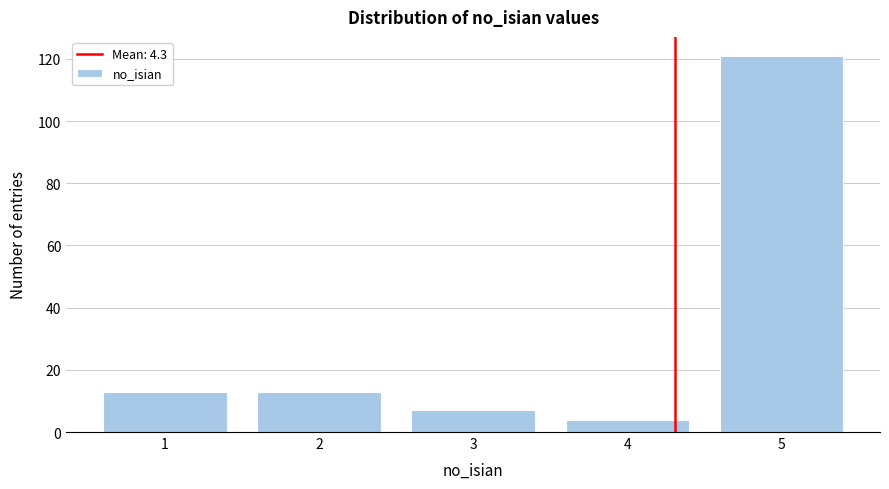

Reading left to right, list all the values displayed in this chart.

13	13	7	4	121